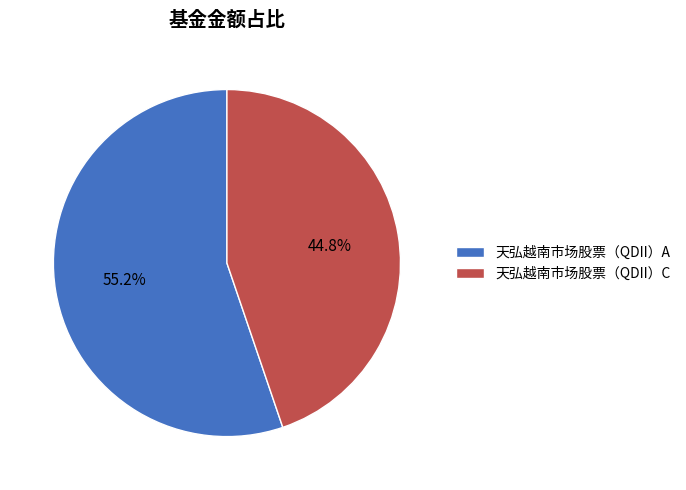

Count the number of slices in the pie.

2